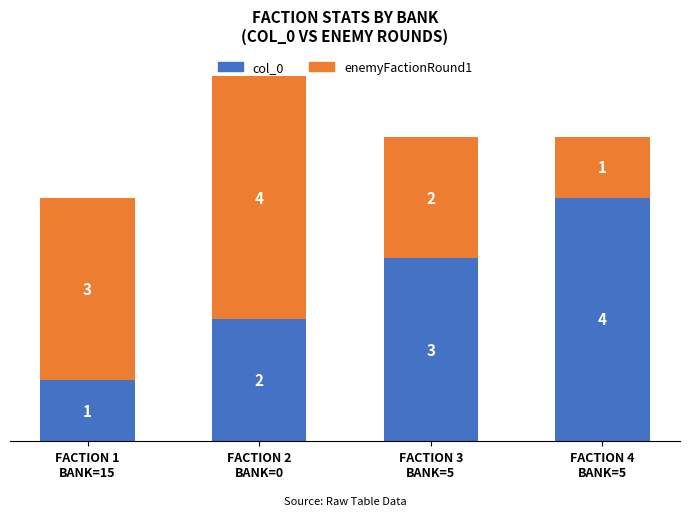

What is the sum of all col_0 values?

10